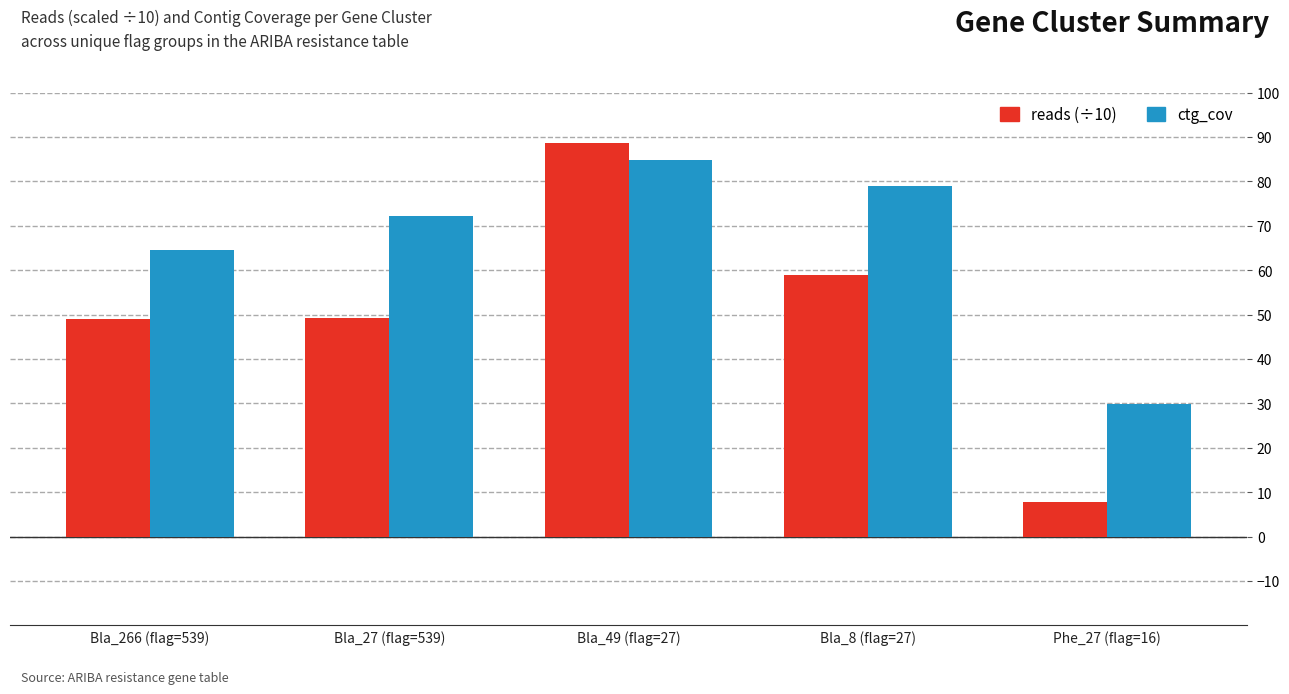

Which label corresponds to the largest value in the chart?

Bla_49 (flag=27)